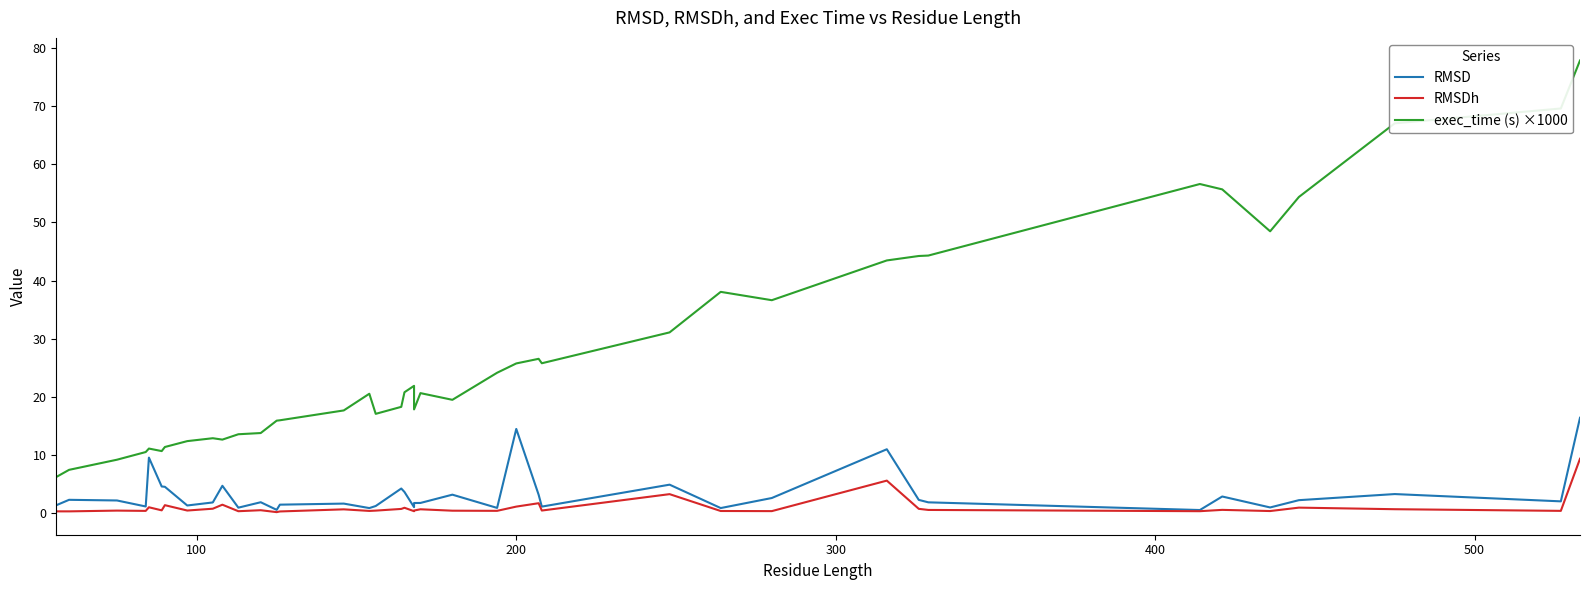

Which series has the widest spread of values?

exec_time (s) ×1000